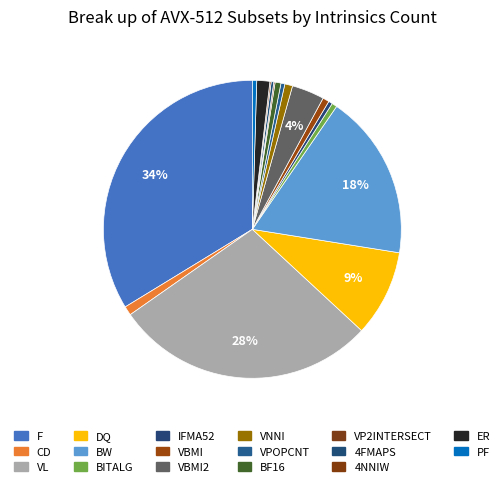

What is the smallest slice in the pie chart?

VP2INTERSECT